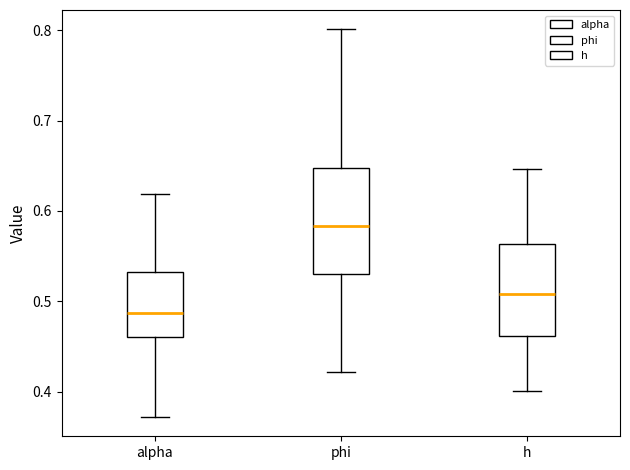

Which box is the tallest, from its lower edge to its upper edge?

phi